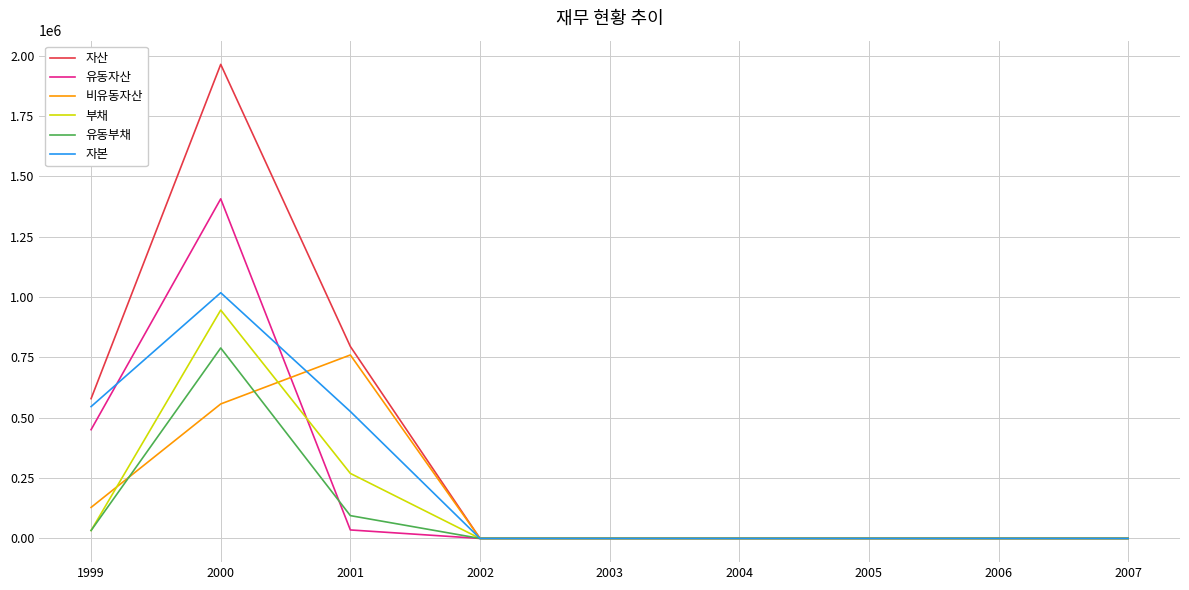

At which category is the sum across all series the highest?

2000